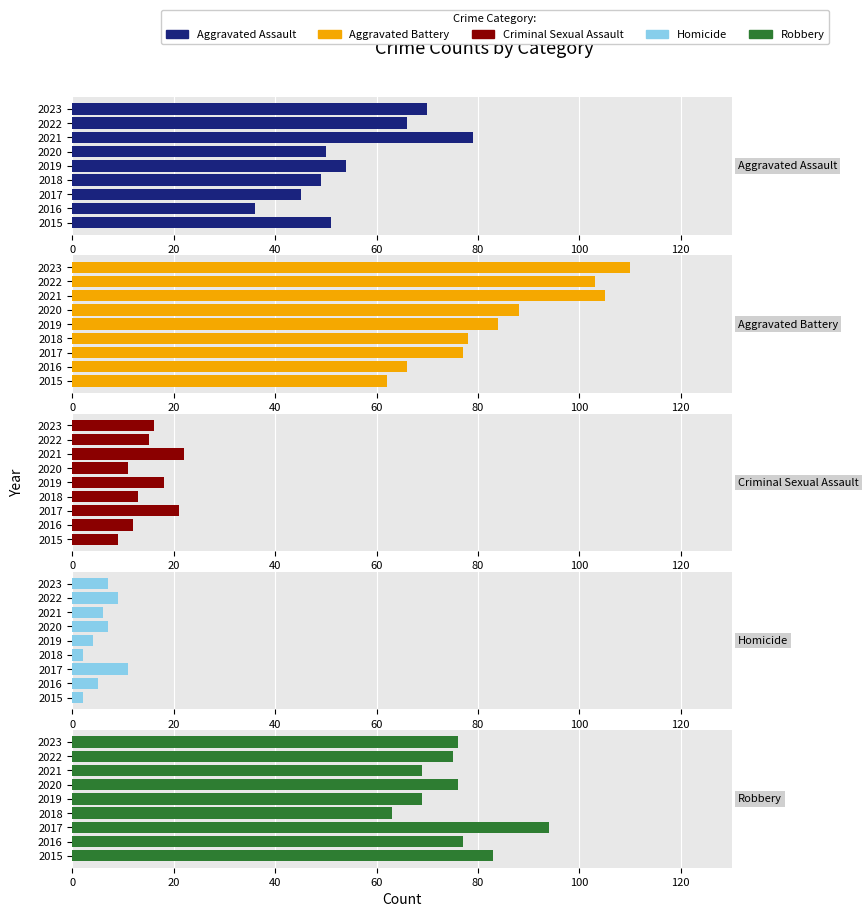

What is the difference between the second highest and minimum values in the Robbery series?

20